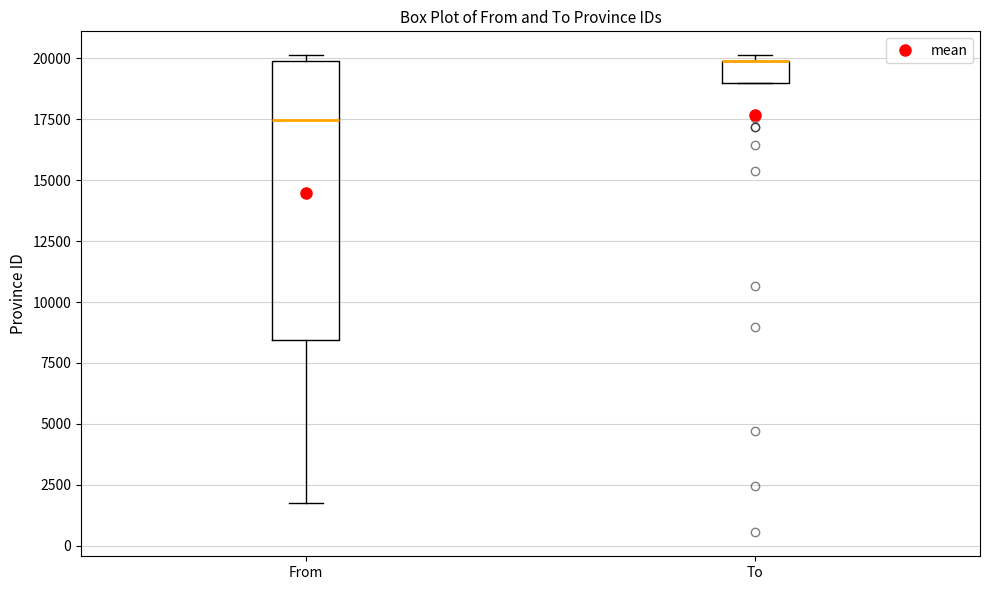

Where does the lower whisker of the box for From end on the y-axis? The values are not printed on the chart, so give them approximately, as read against the axis.

2000